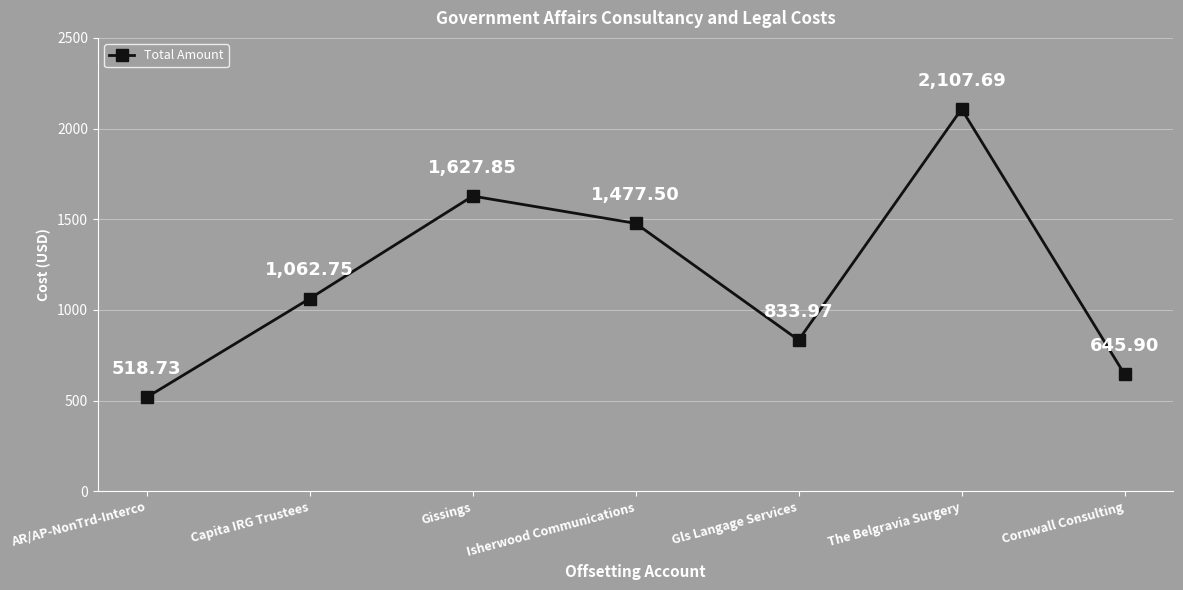

The chart shows a value of 1249.7 at Gls Langage Services. True or false?

False